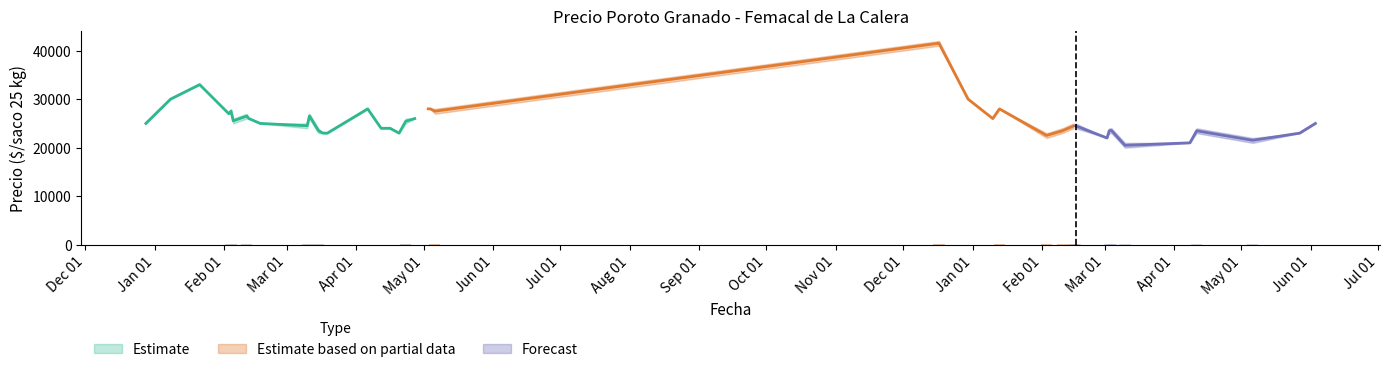

What is the minimum value shown in the chart?

20000